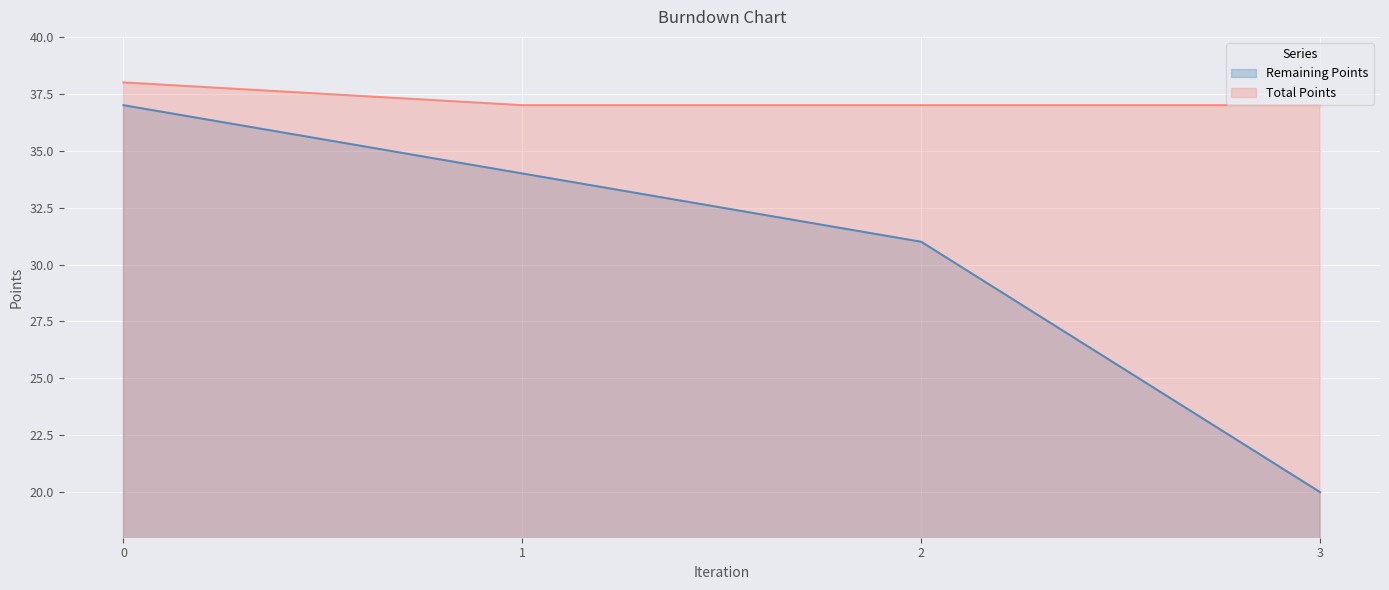

List the series in order of their peak value, lowest first.

Remaining Points, Total Points